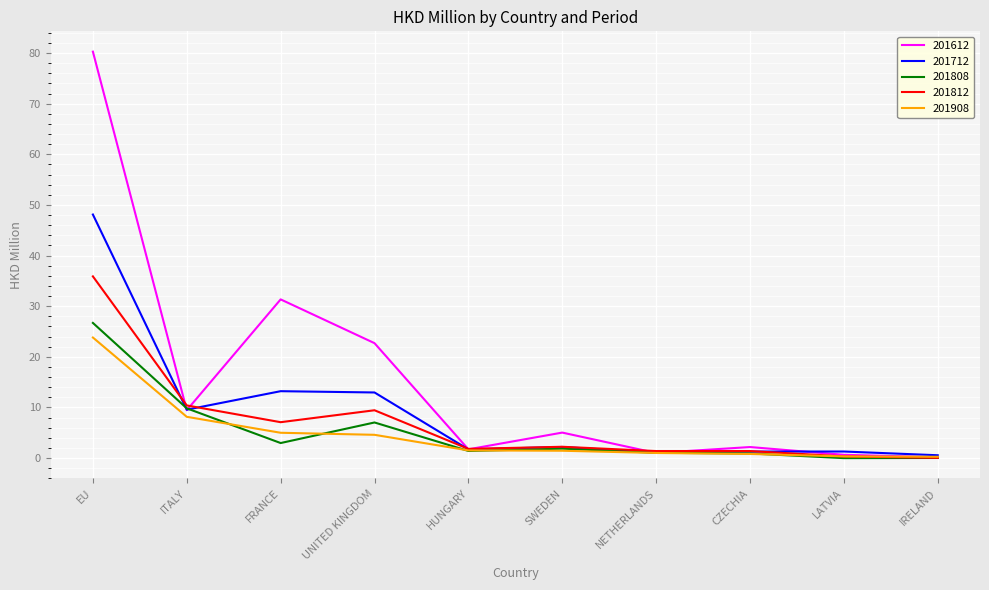

The 201612 series shows 130.9 at EU. True or false?

False